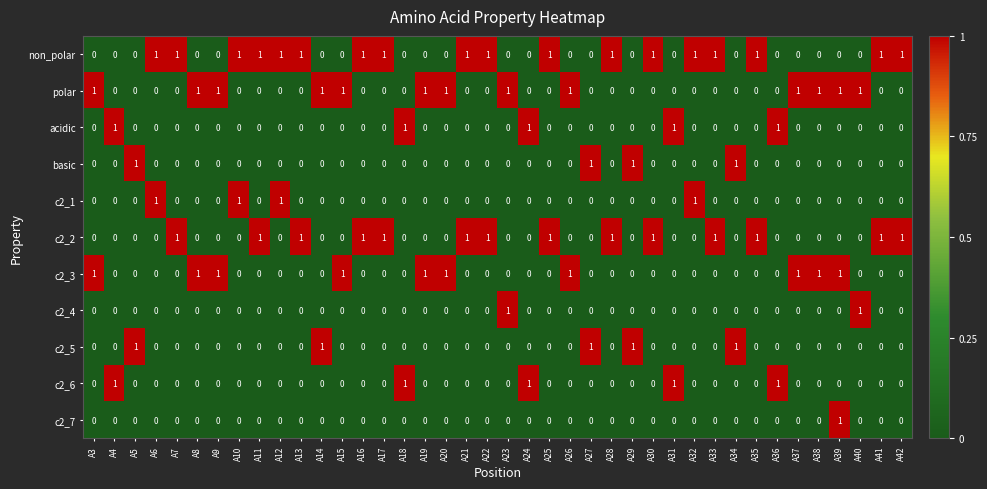

Count the c2_2 values in the range 0 to 1.

40